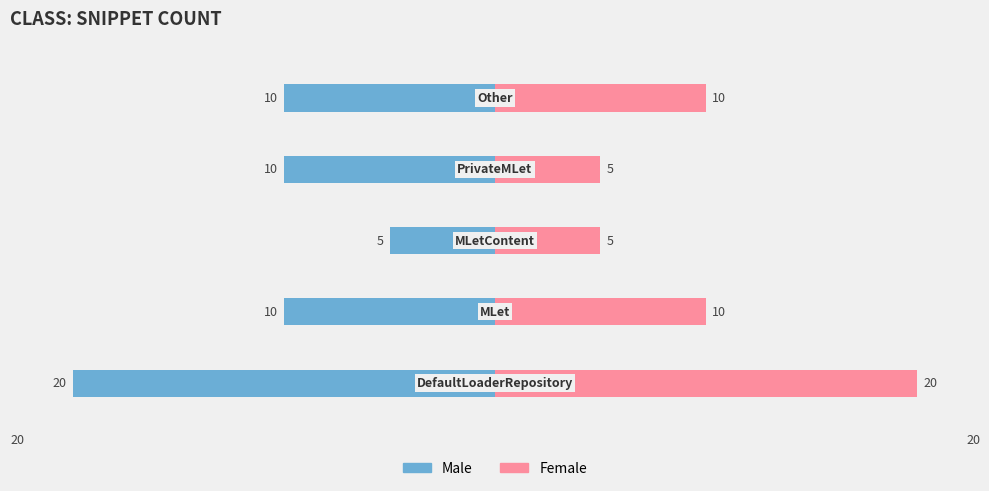

Is it true that Male equals -6 at 3?

False